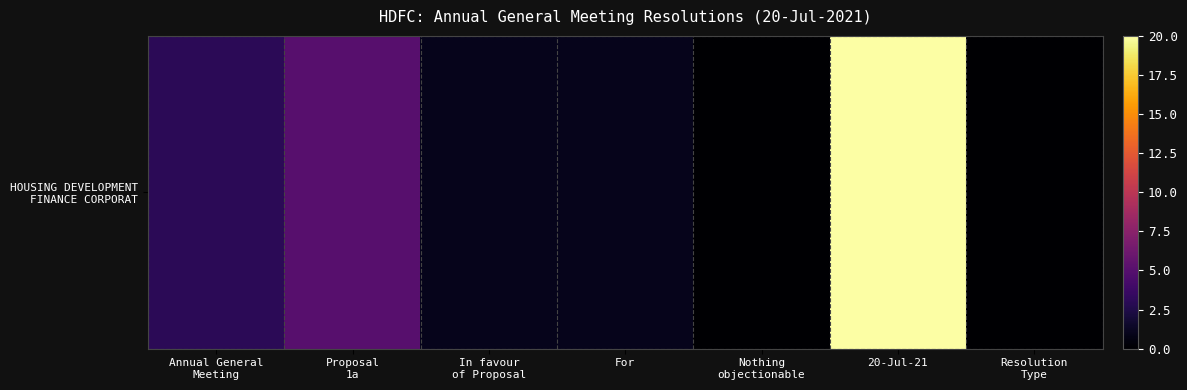

Which has a higher value, Resolution
Type or In favour
of Proposal?

In favour
of Proposal